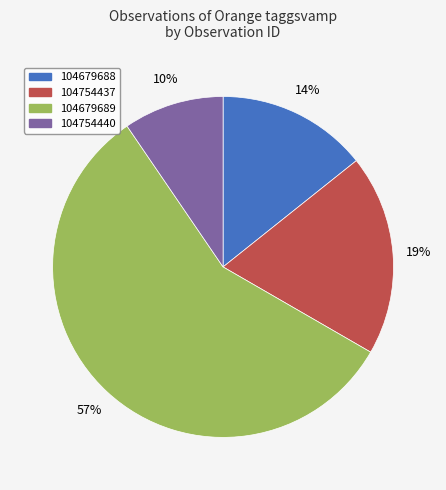

To the nearest percent, what is the average slice percentage?

25%